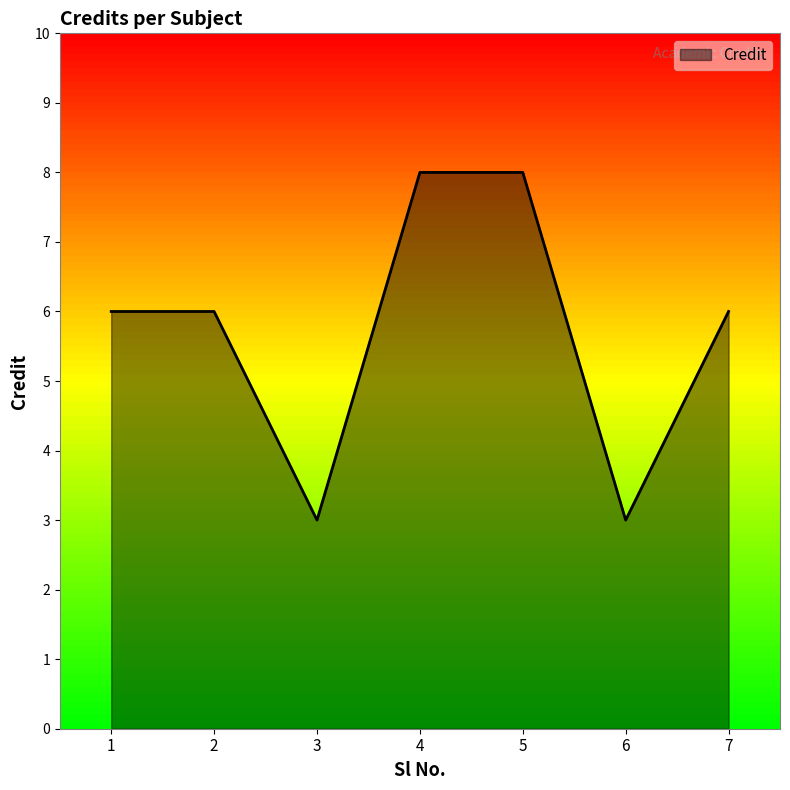

How many values are between 3 and 8?

7